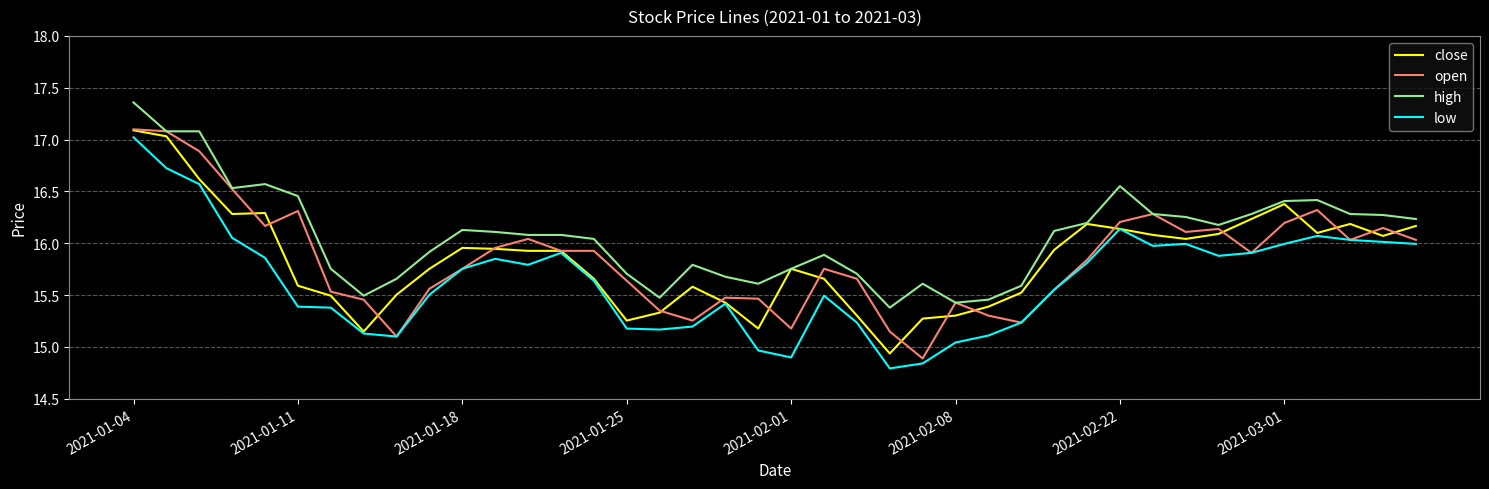

Which series has the largest total across all categories?

high